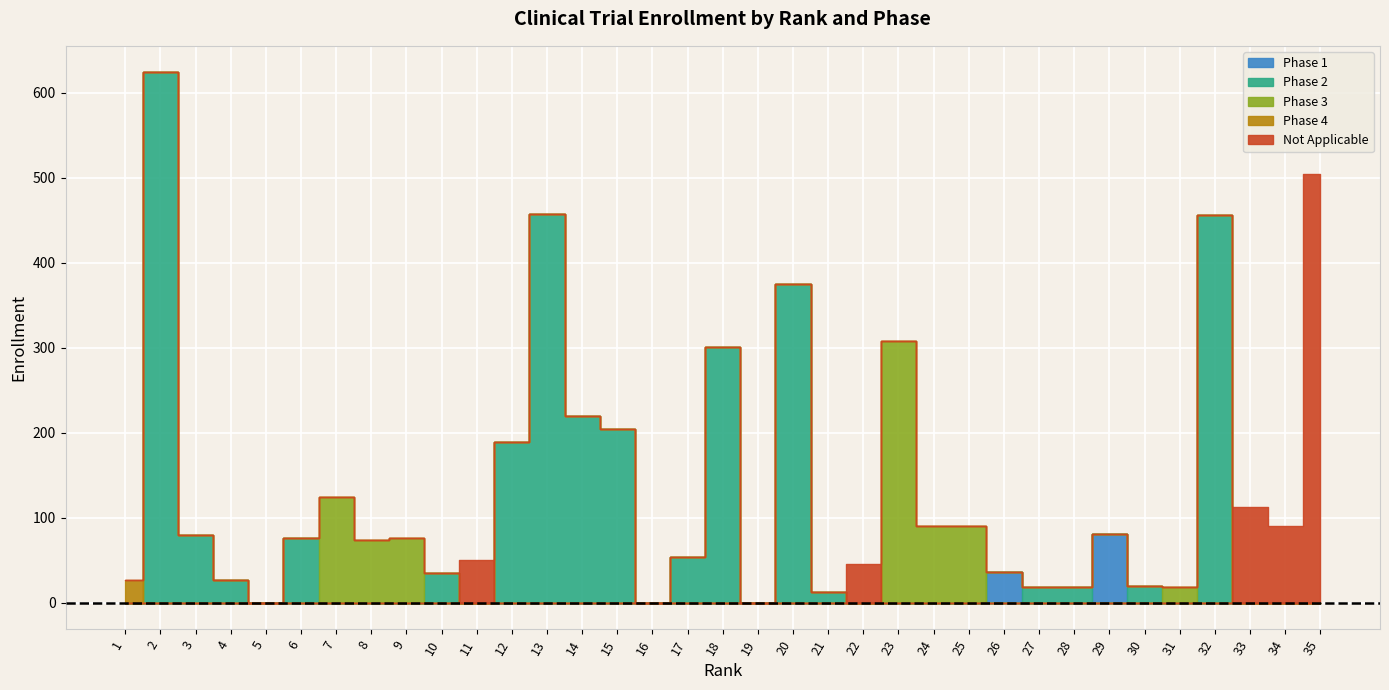

The Phase 3 series shows -175 at 12. True or false?

False